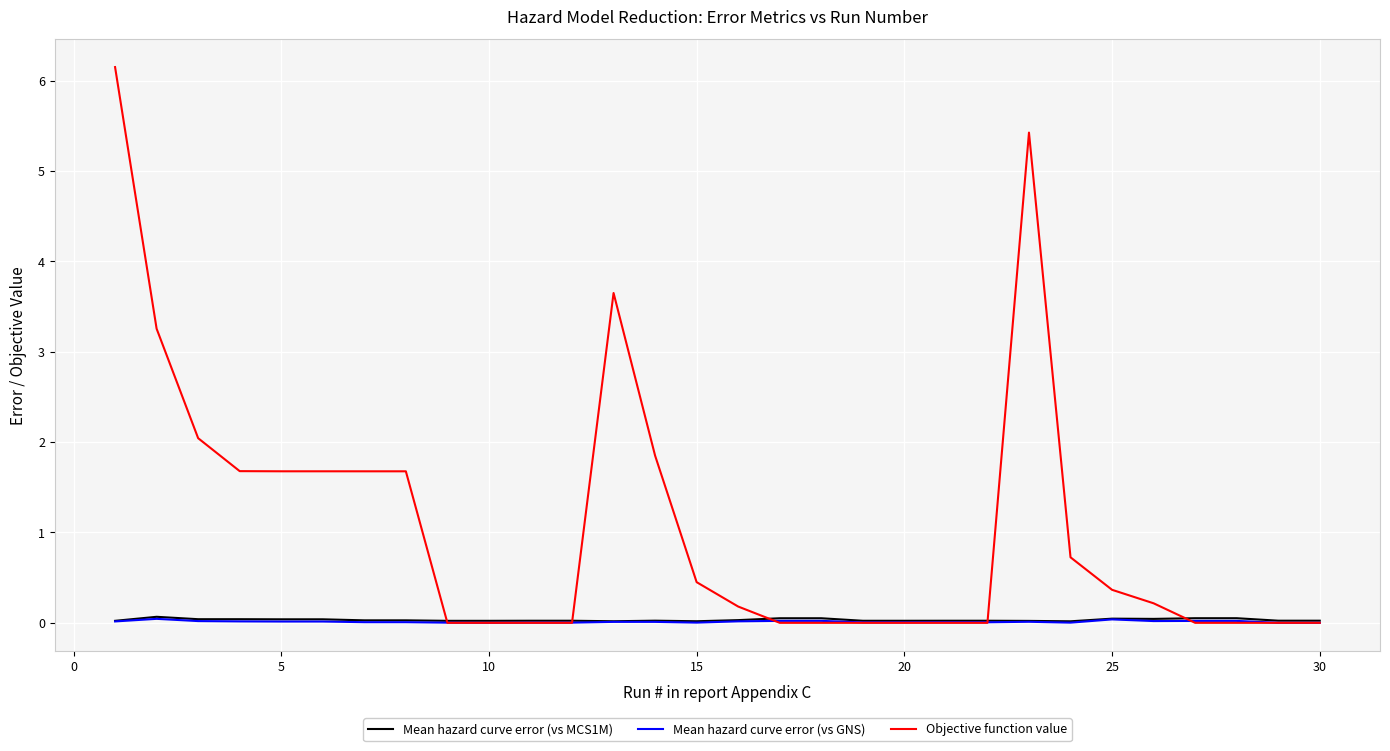

Which series has the widest spread of values?

Objective function value